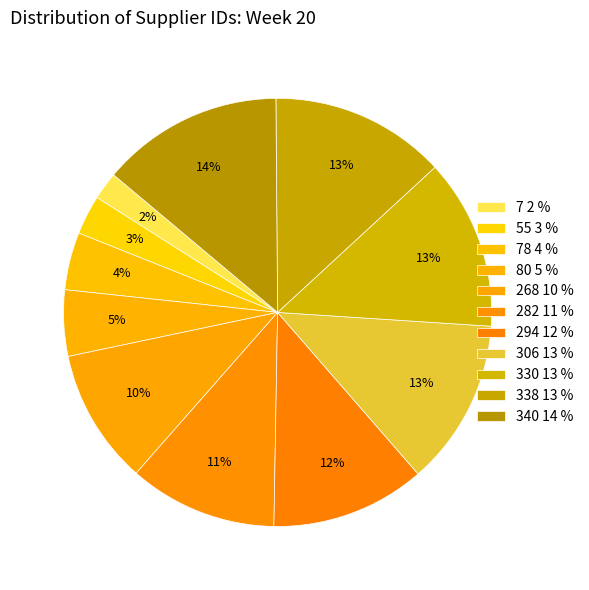

How many segments does this pie chart have?

11